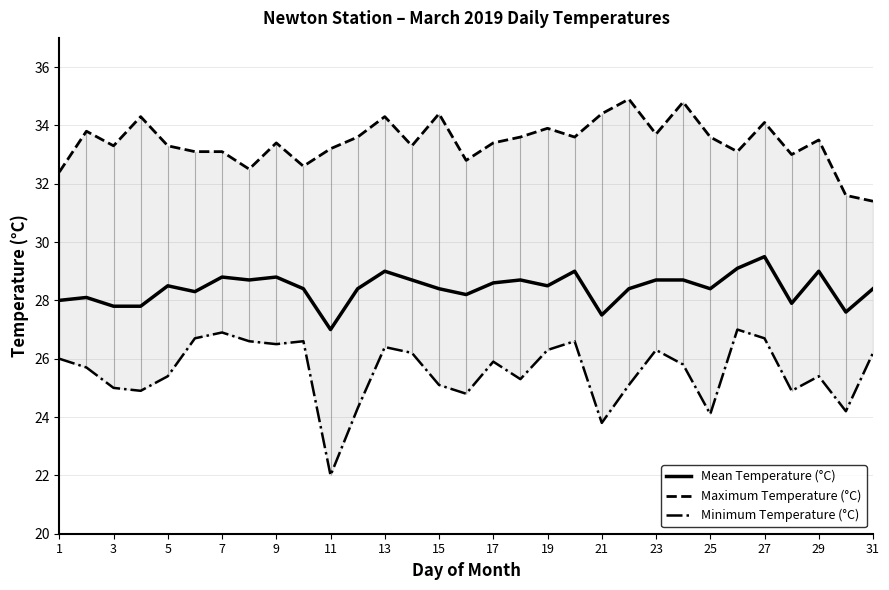

Which series has the largest total across all categories?

Maximum Temperature (°C)